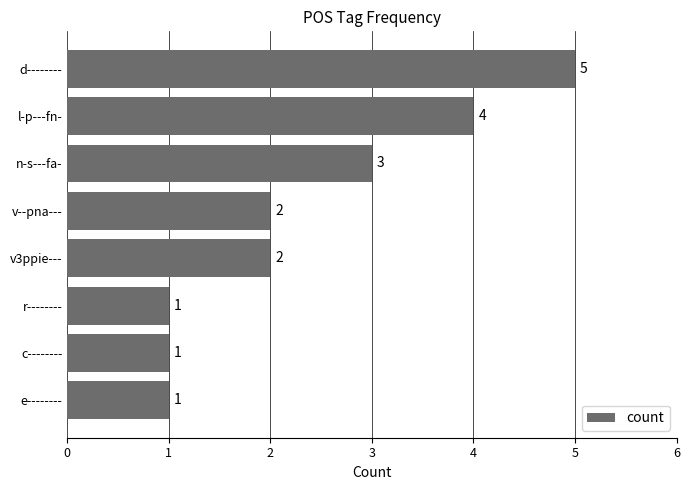

The value at c-------- is 0. True or false?

False